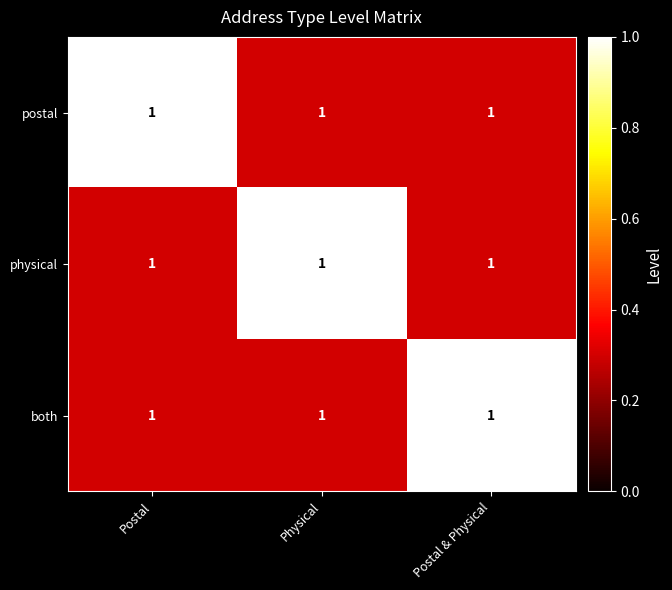

At which label is postal closest to 0?

Physical